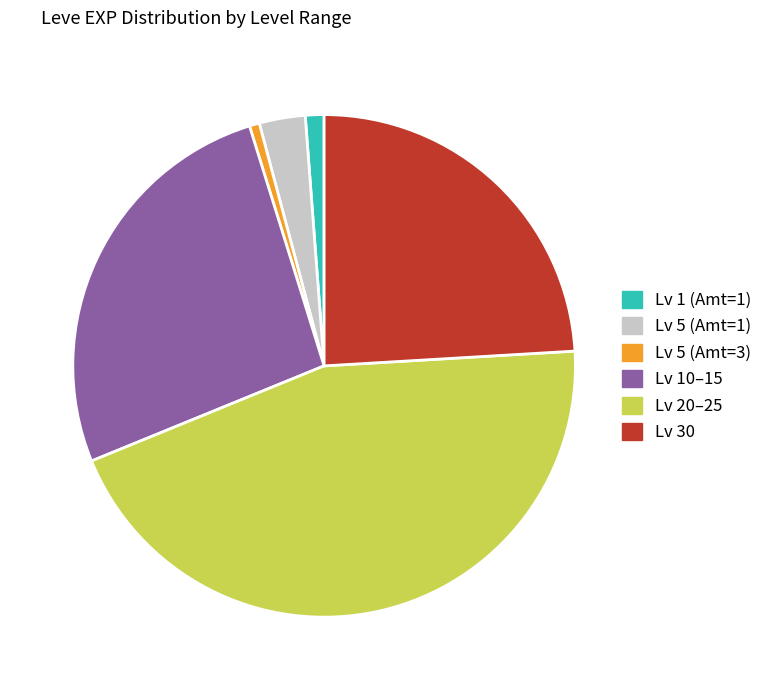

Which slice is the largest?

Lv 20–25